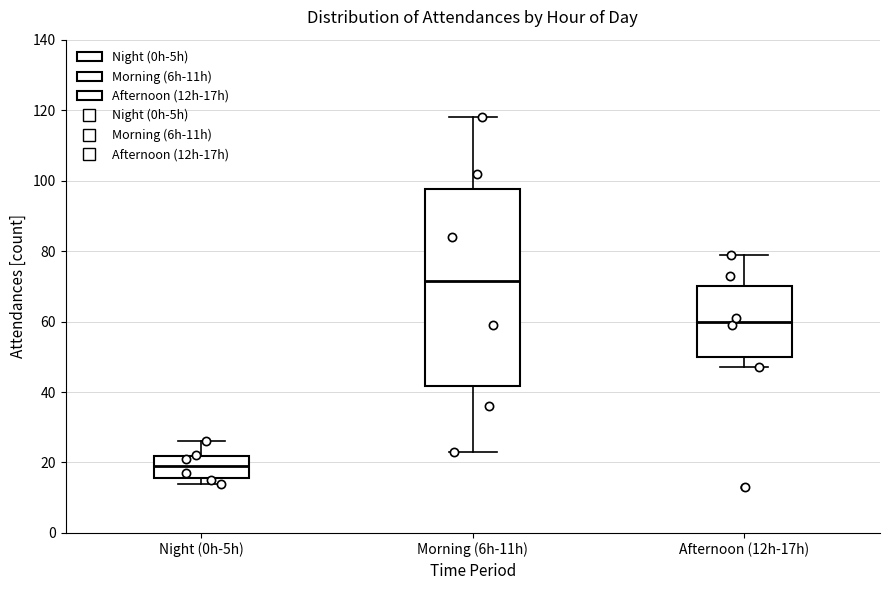

Where is the lower edge of the box for Morning (6h-11h) on the y-axis? The values are not printed on the chart, so give them approximately, as read against the axis.

42